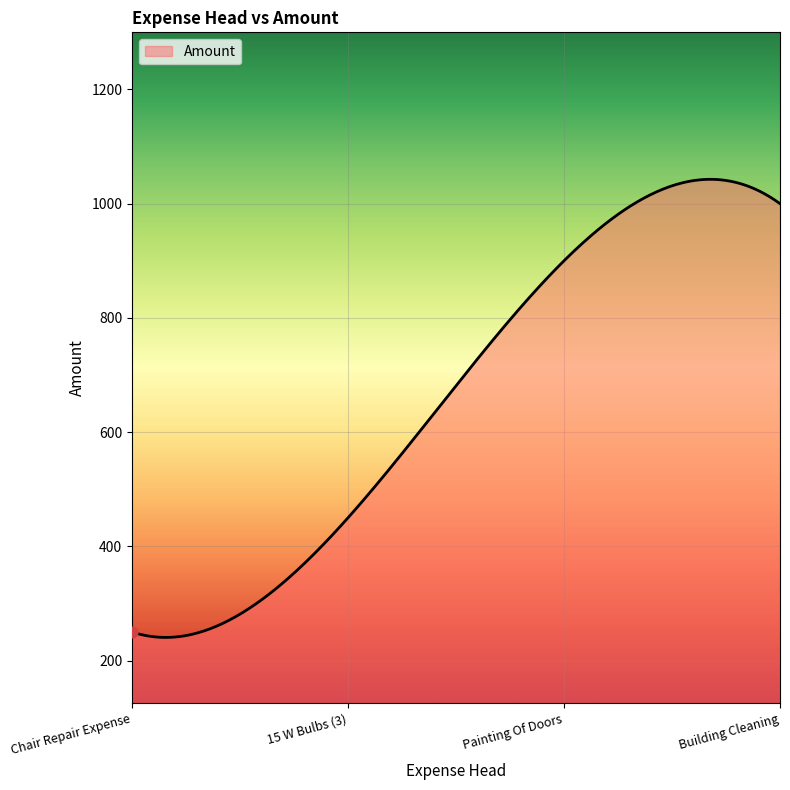

What is the maximum value shown in the chart?

1042.6